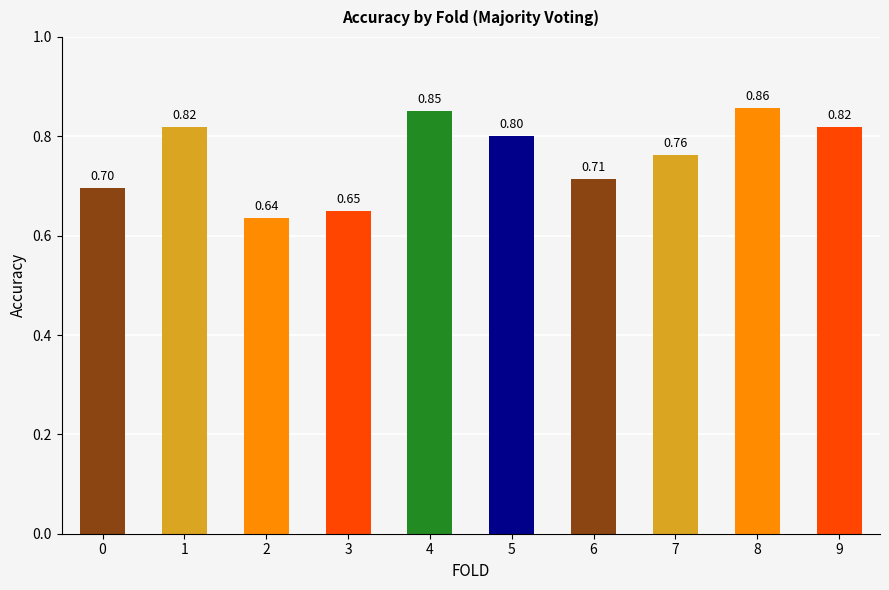

The chart shows a value of 1.2 at 6. True or false?

False